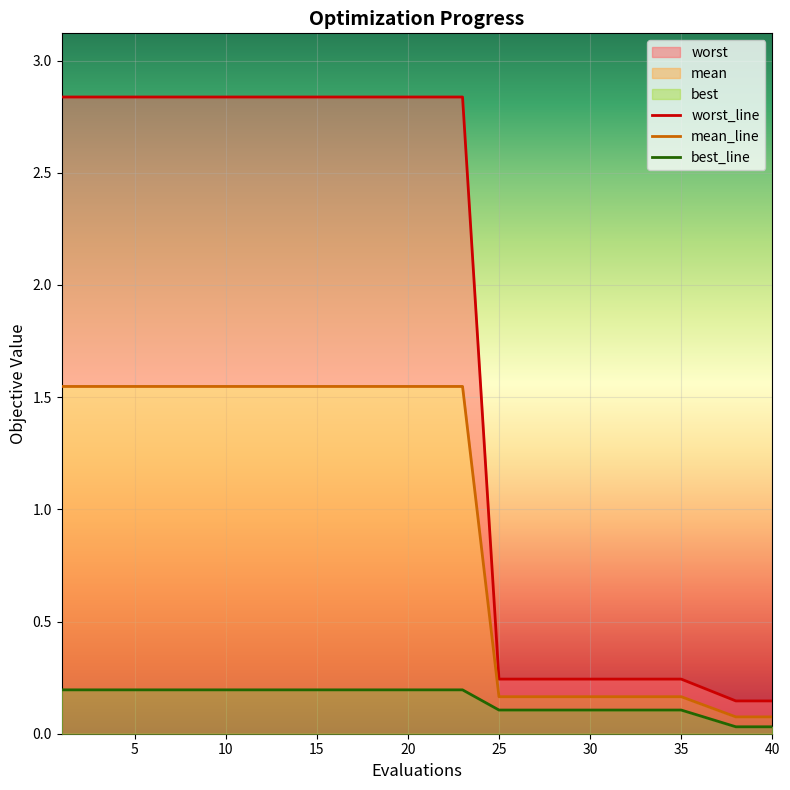

What is the average value of the best_line series?

0.2